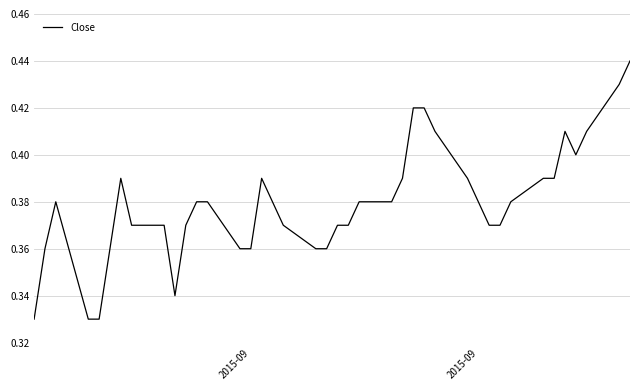

How many points are higher than both their immediate neighbors (excluding endpoints)?

4